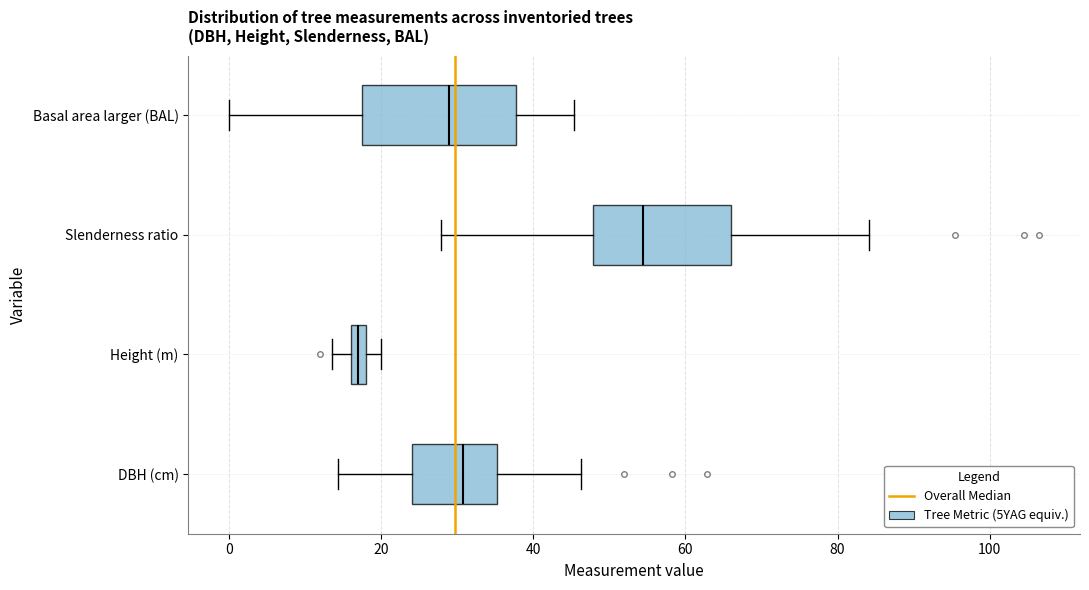

Which box has the furthest to the left median line?

Height (m)